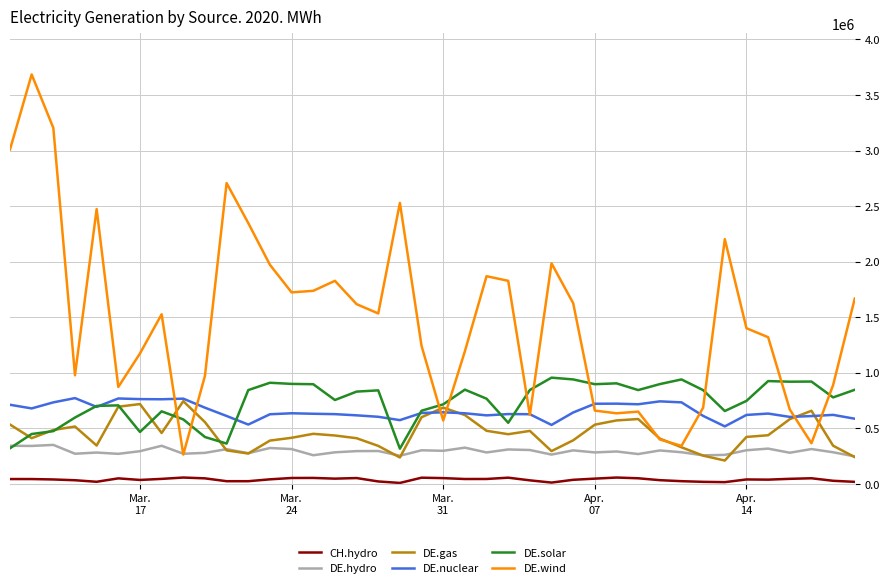

True or false: DE.gas and CH.hydro cross at least once.

False